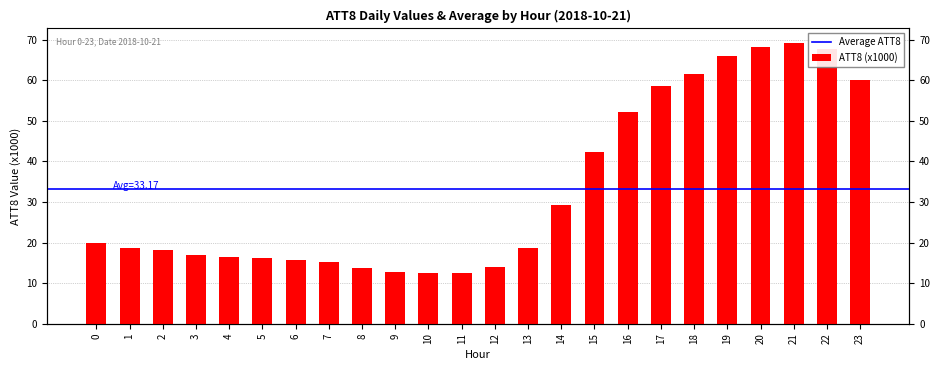

Approximately how many times larger is the value at 2 compared to 9?

1.4